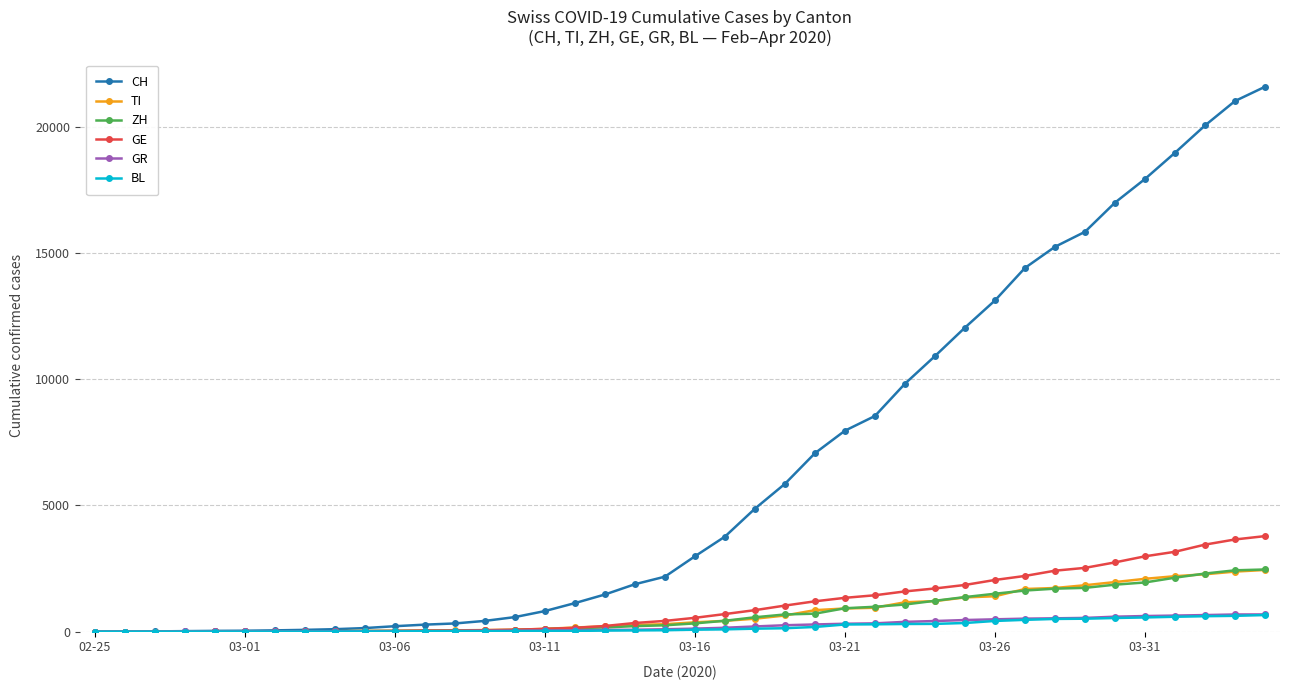

At how many categories does at least one series exceed 10060?

12